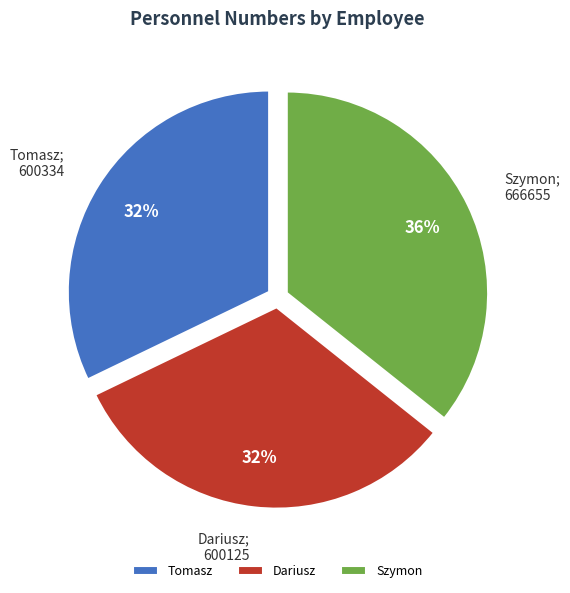

Does Dariusz represent more than half of the total?

No